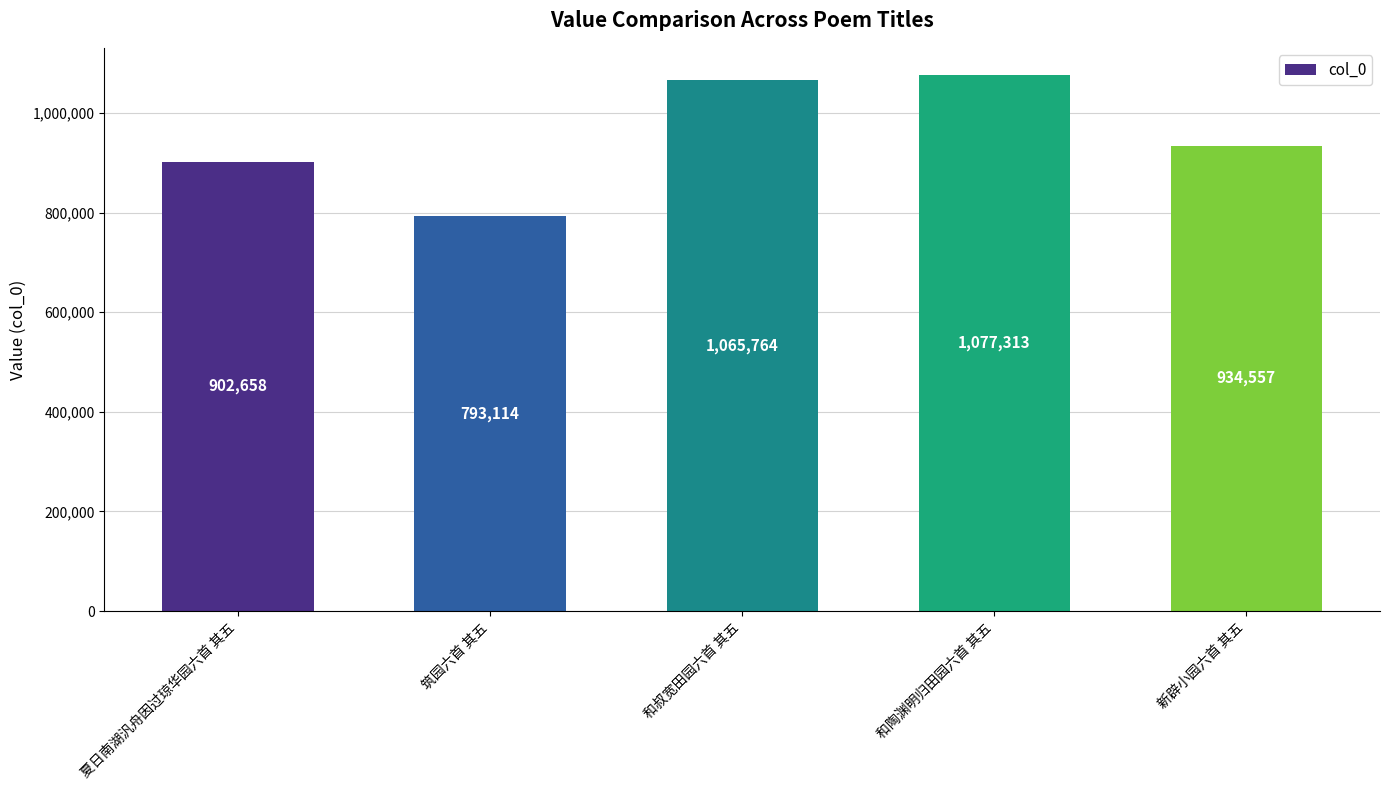

What is the sum of all values?

4773406